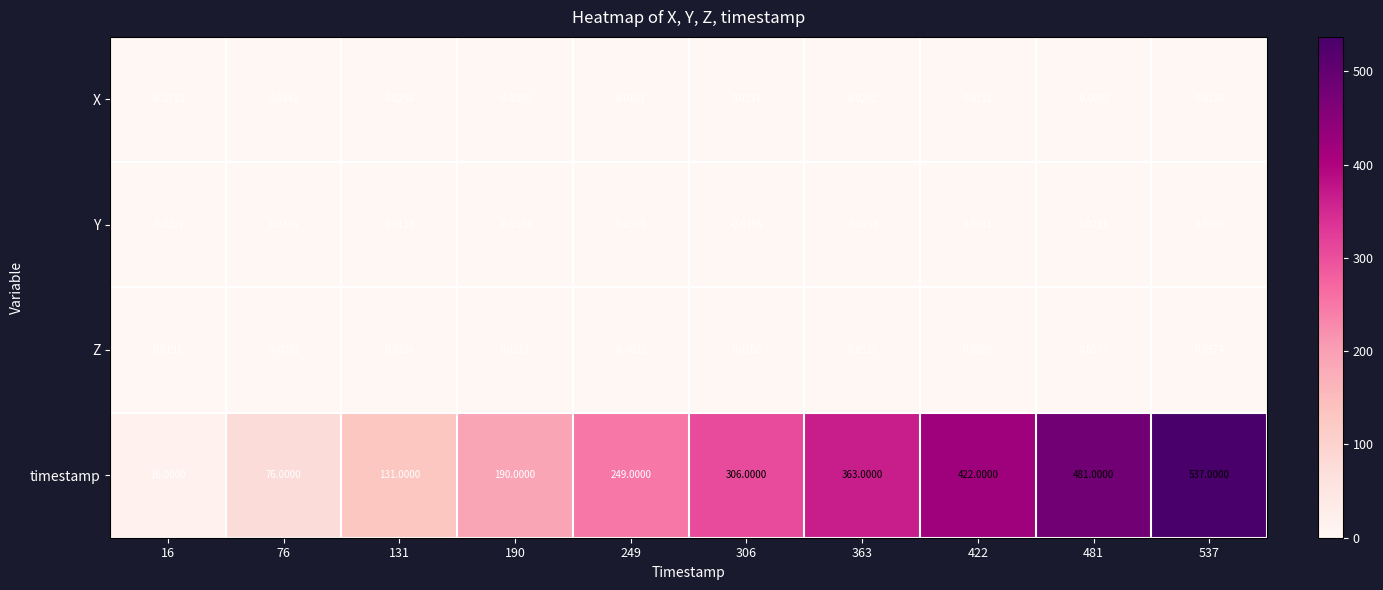

Which series has the widest spread of values?

timestamp